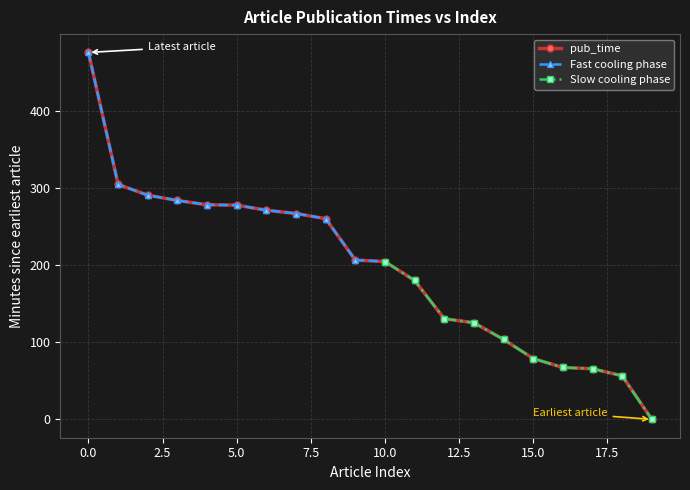

Reading left to right, transcribe all the data shown in this chart.

0=475.6	1=304.6	2=290.6	3=283.8	4=278.1	5=277.7	6=271.1	7=266.9	8=260.2	9=206.5	10=204.6	11=180.1	12=130.5	13=125.2	14=103.7	15=78.8	16=67.2	17=65.7	18=56.4	19=0.0